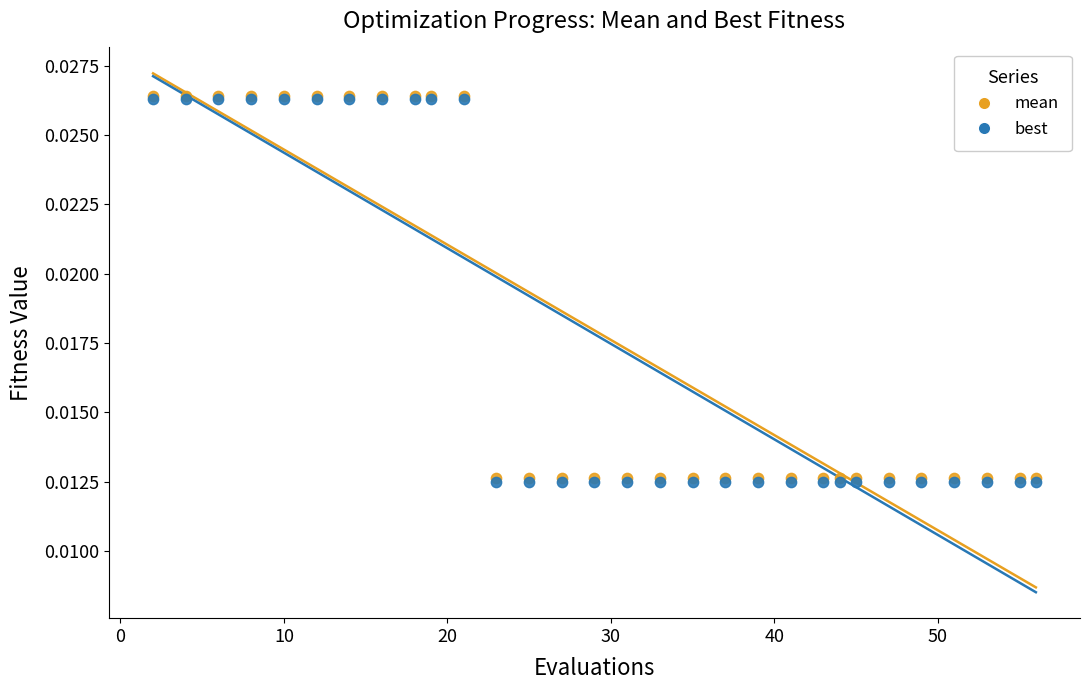

What are all the series names shown in the legend?

mean, best